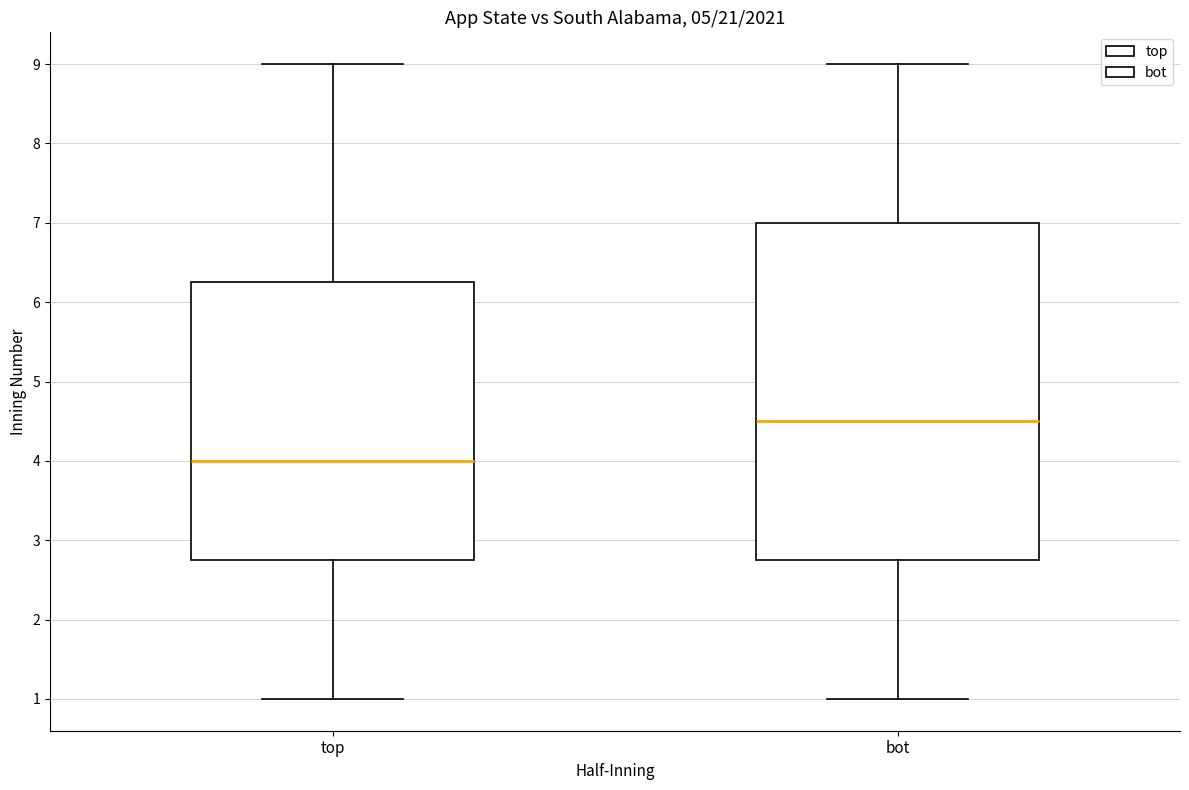

Where does the upper whisker of the box for top end on the y-axis? The values are not printed on the chart, so give them approximately, as read against the axis.

9.0